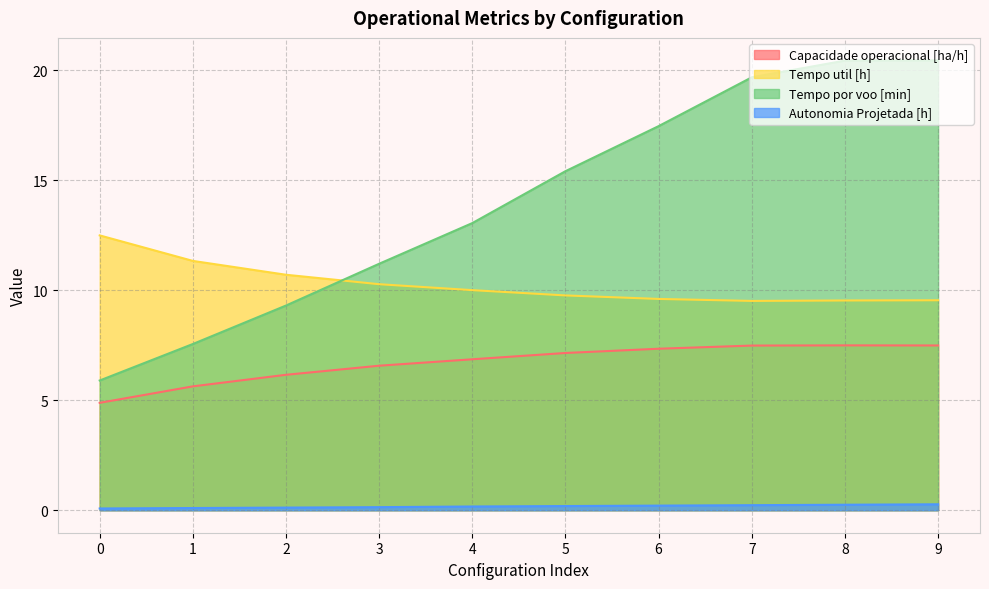

Reading right to left, list all the values displayed in this chart.

Capacidade operacional [ha/h]: 7.5	7.5	7.5	7.3	7.2	6.9	6.6	6.2	5.6	4.9
Tempo util [h]: 9.6	9.5	9.5	9.6	9.8	10.0	10.3	10.7	11.3	12.5
Tempo por voo [min]: 20.5	20.4	19.7	17.5	15.4	13.1	11.2	9.3	7.6	5.9
Autonomia Projetada [h]: 0.3	0.2	0.2	0.2	0.2	0.2	0.1	0.1	0.1	0.1